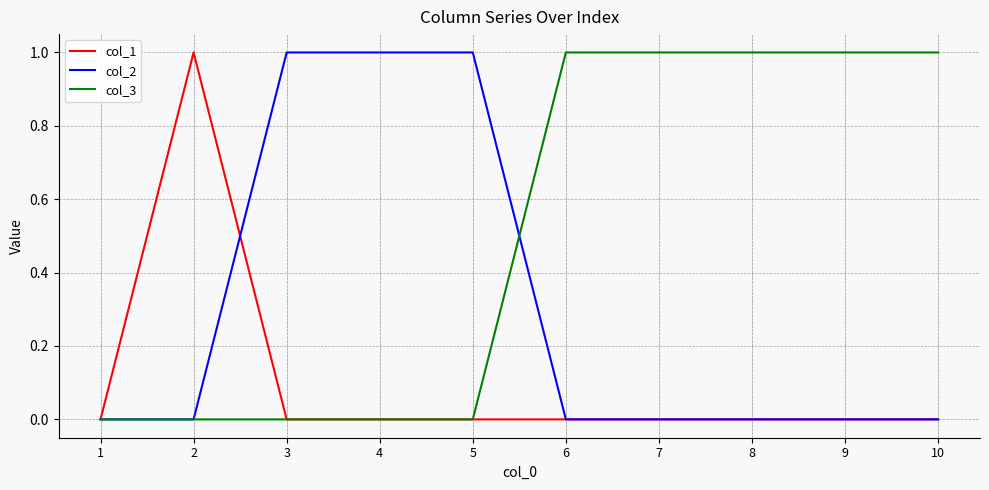

Rank the series by their average value, from lowest to highest.

col_1, col_2, col_3